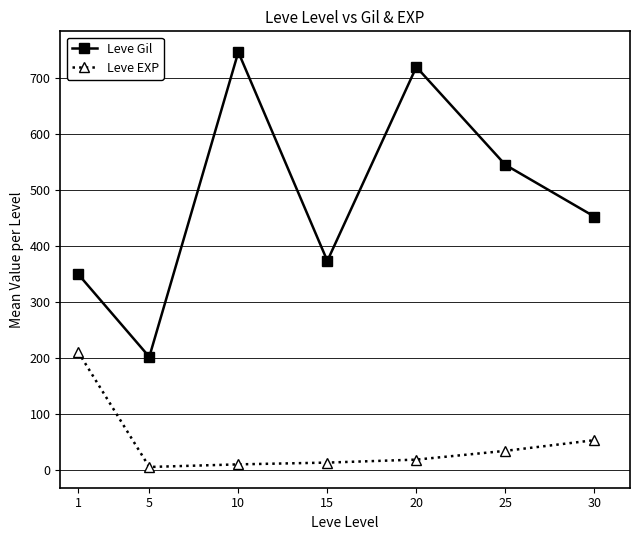

How many values in the Leve Gil series are below 452?

3